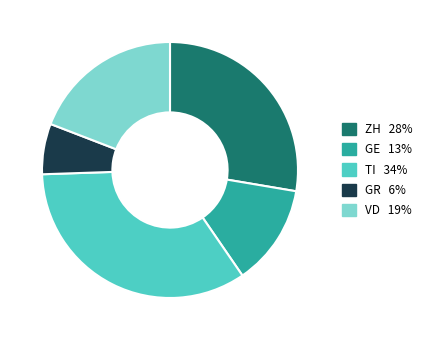

To the nearest percent, what is the difference between the largest and smallest slice percentages?

28%